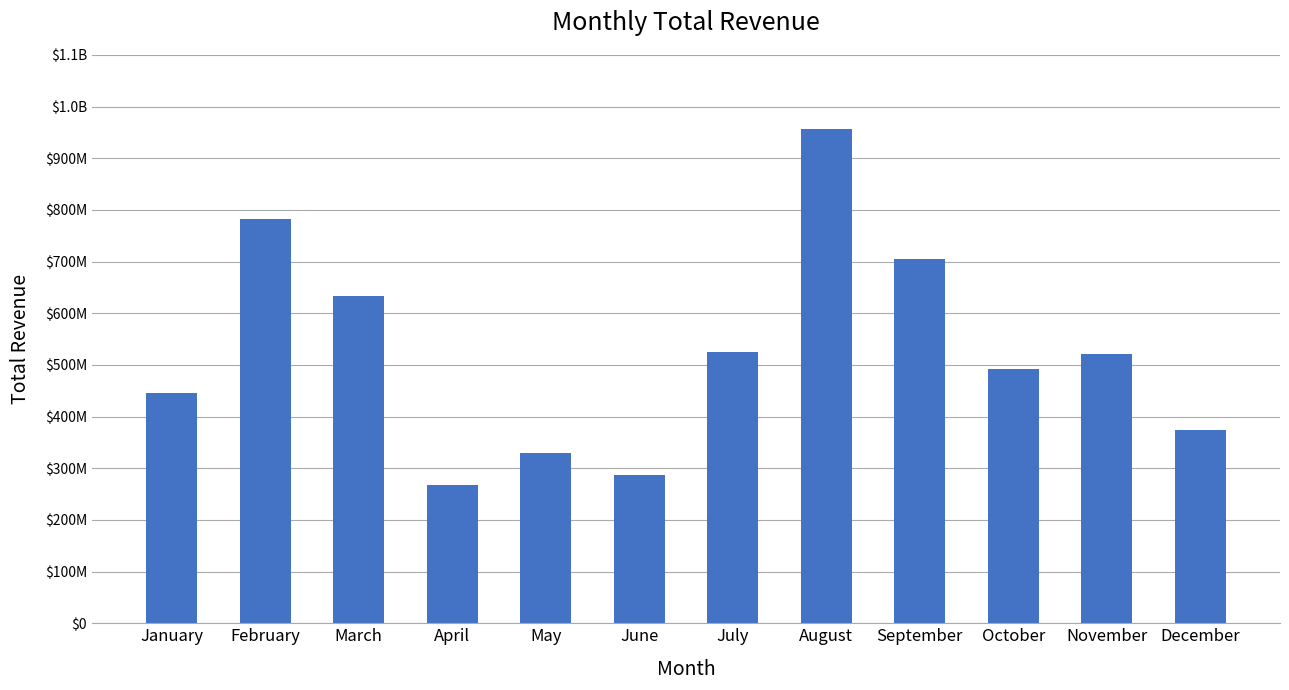

What is the difference between the second highest and second lowest values?

497440000